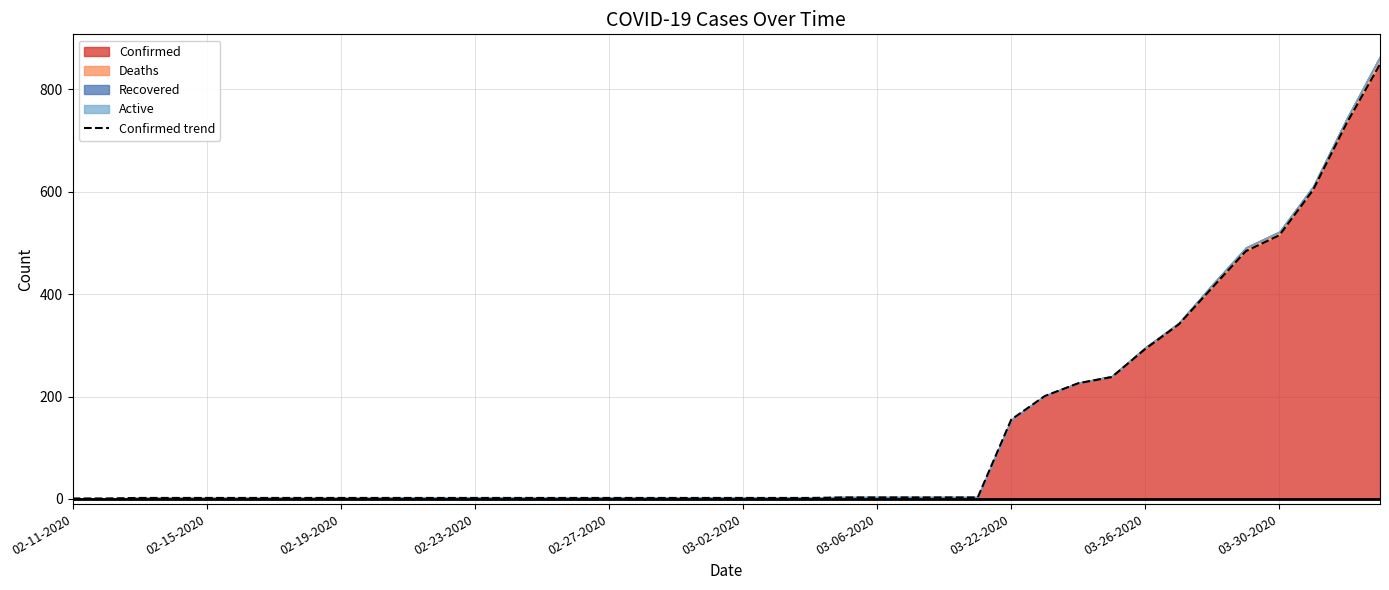

How many data points are less than 2?

2